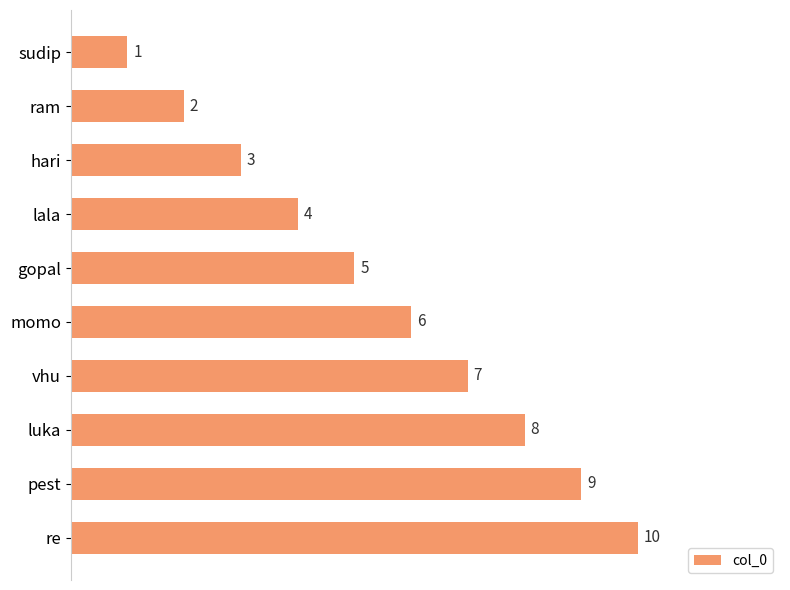

At which label is the value closest to 5?

gopal